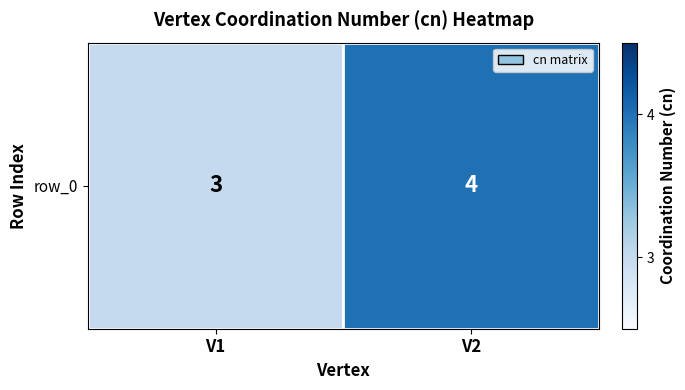

Where is the data nearest to the value 3?

V1